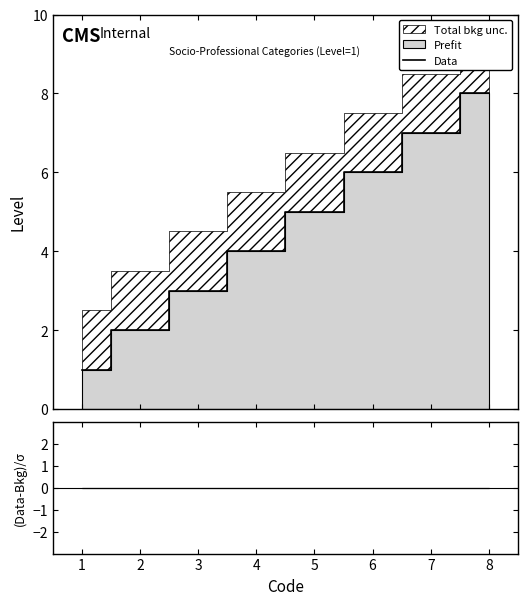

How many lines are shown in the chart?

1